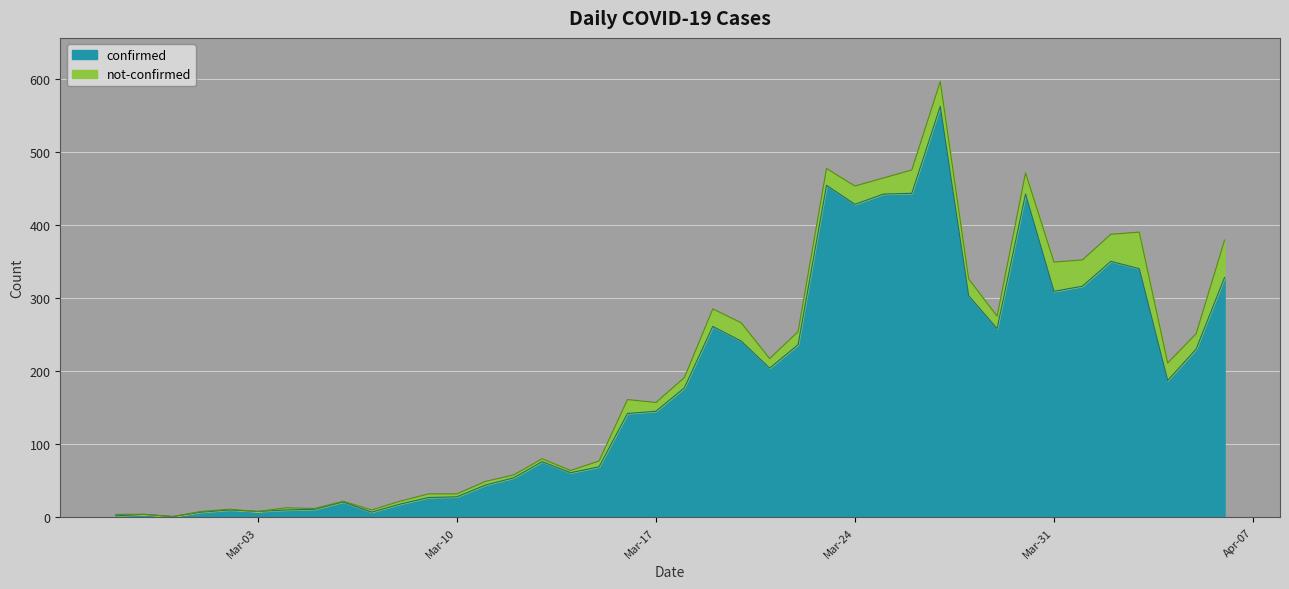

How many data points does each series have?

40